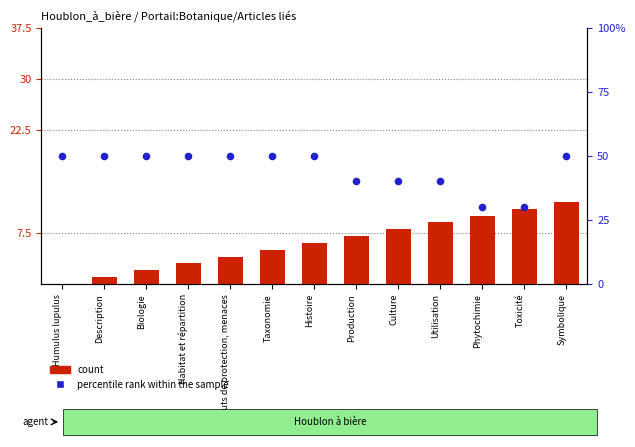

What are all the series names shown in the legend?

count, percentile rank within the sample